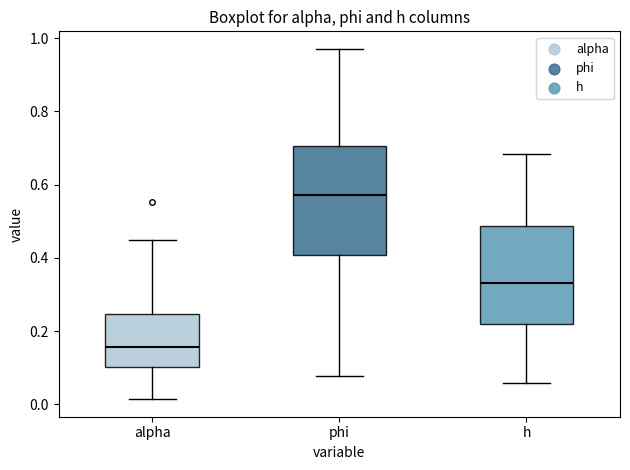

Which box has the highest median line?

phi